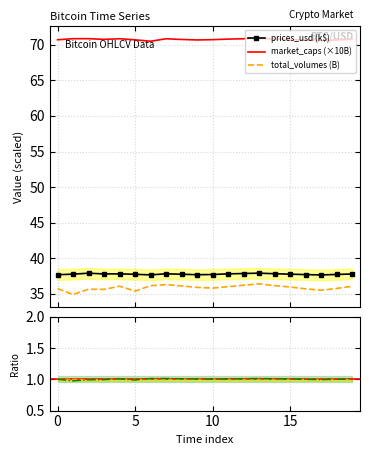

In market_caps, how many points are higher than both neighbors (excluding endpoints)?

4